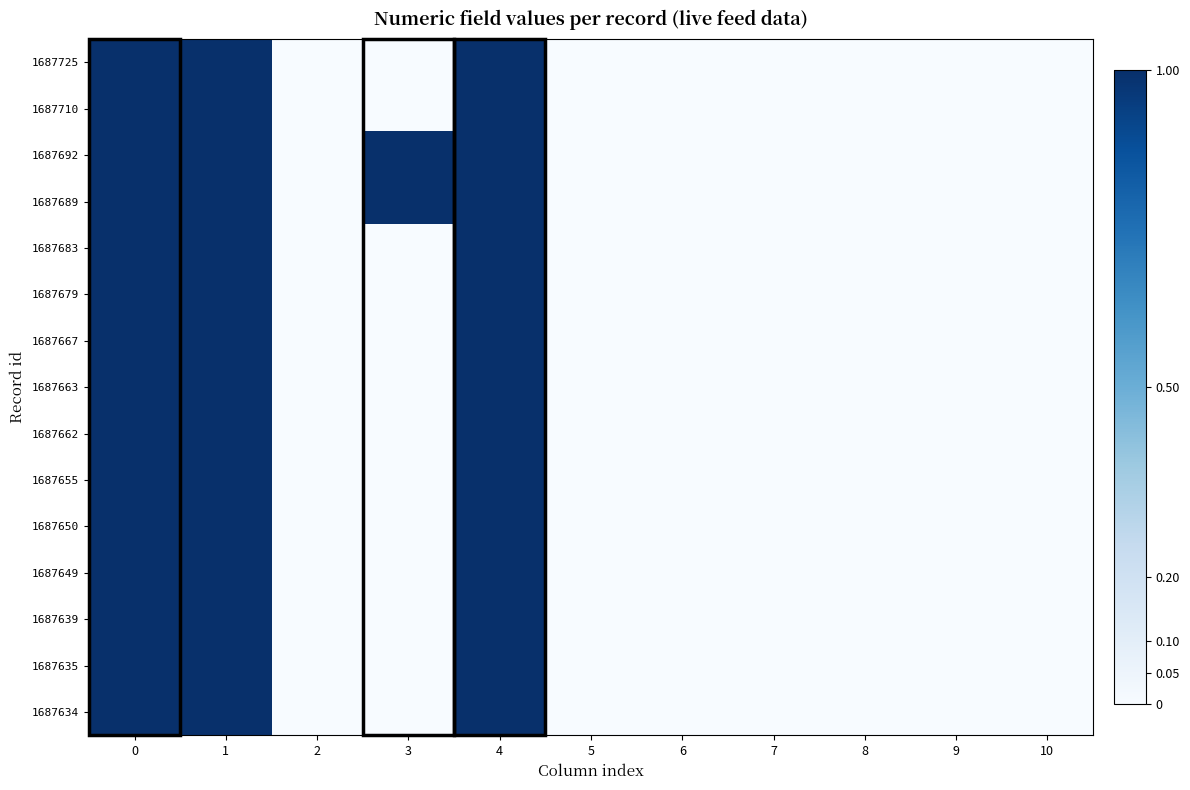

Rank the series by their maximum value, from highest to lowest.

1687725, 1687710, 1687692, 1687689, 1687683, 1687679, 1687667, 1687663, 1687662, 1687655, 1687650, 1687649, 1687639, 1687635, 1687634